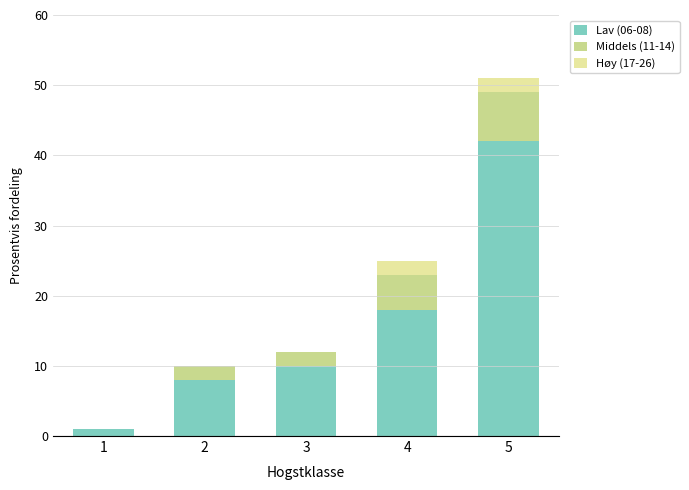

Which series has the largest total across all categories?

Lav (06-08)